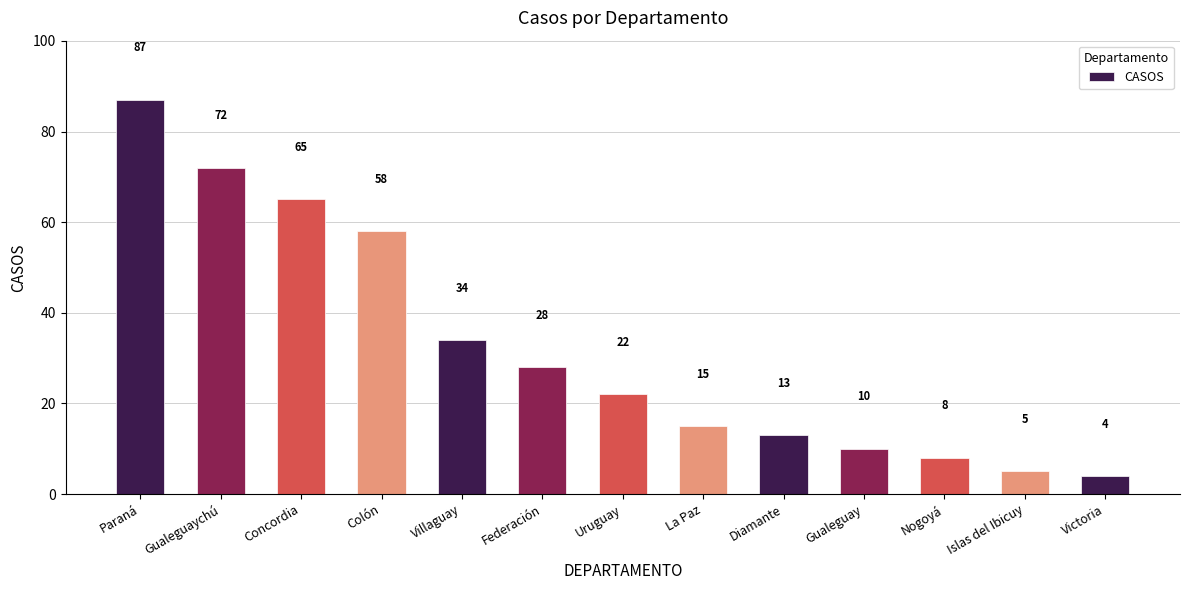

True or false: the data shows 6 at Gualeguay.

False